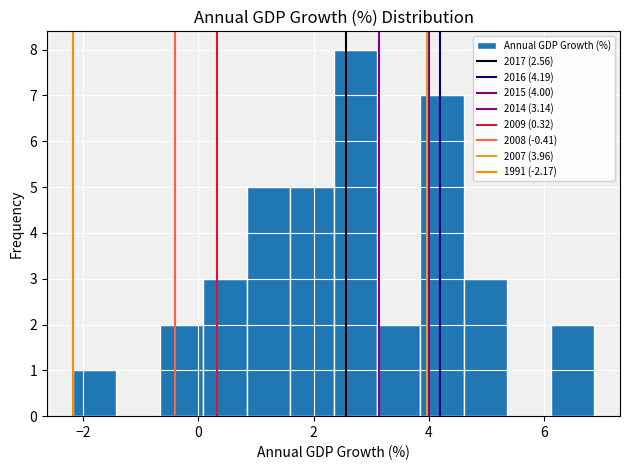

Around what value on the x-axis is the tallest bar? Give the approximate position of its centre, as read against the axis.

2.8